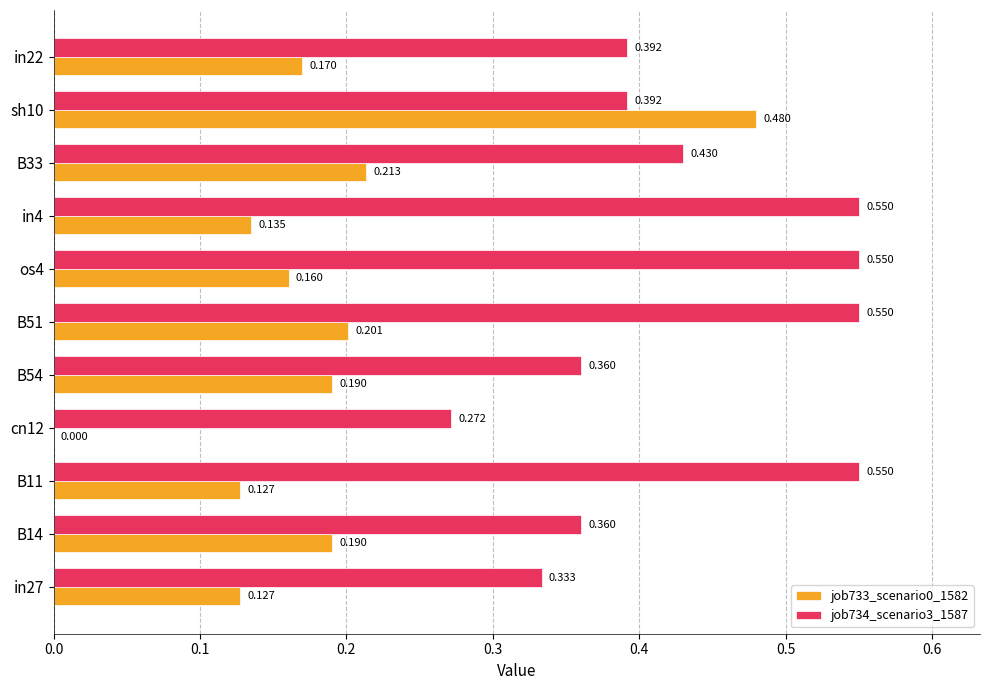

Is the value of job733_scenario0_1582 at B11 greater than the value of job734_scenario3_1587 at in27?

No